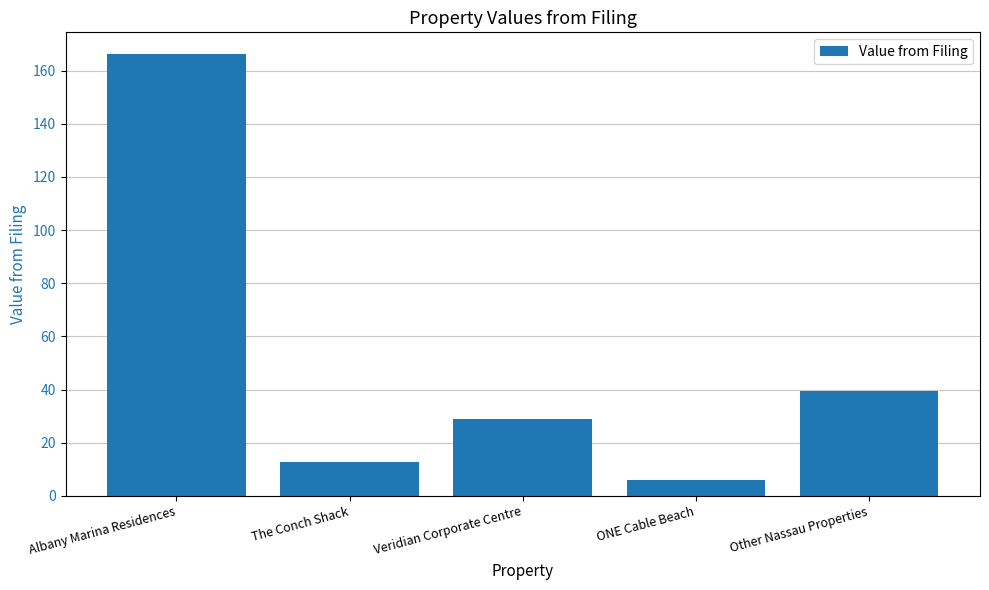

Count the number of data series in this chart.

1